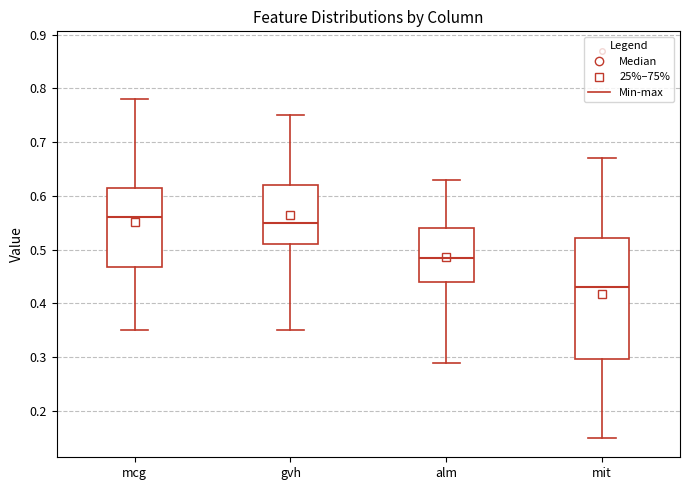

Where does the median line of the box for alm sit on the y-axis? The values are not printed on the chart, so give them approximately, as read against the axis.

0.49